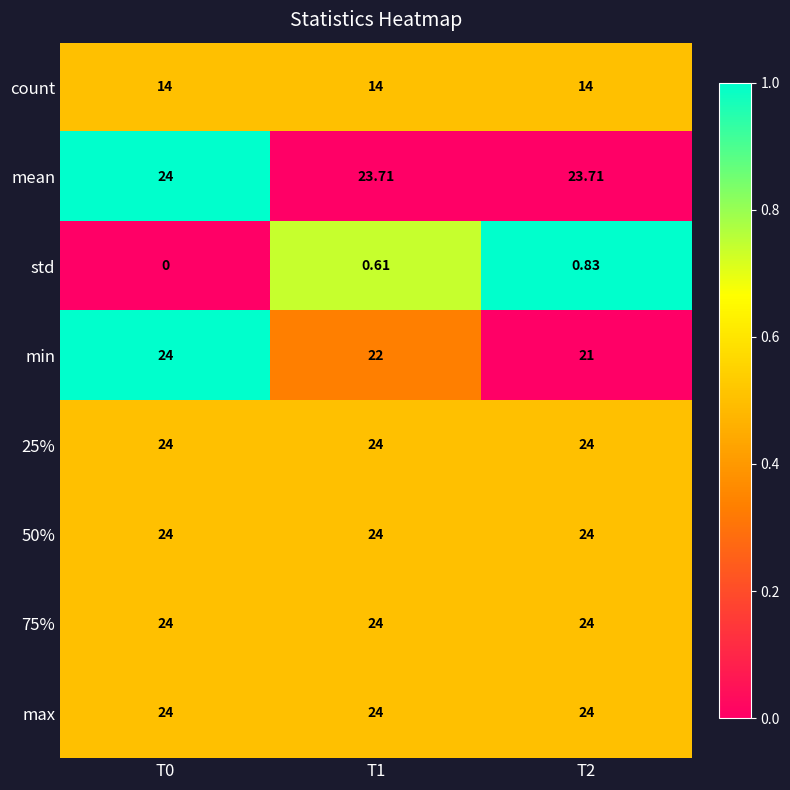

Which series has the largest range (max minus min)?

min